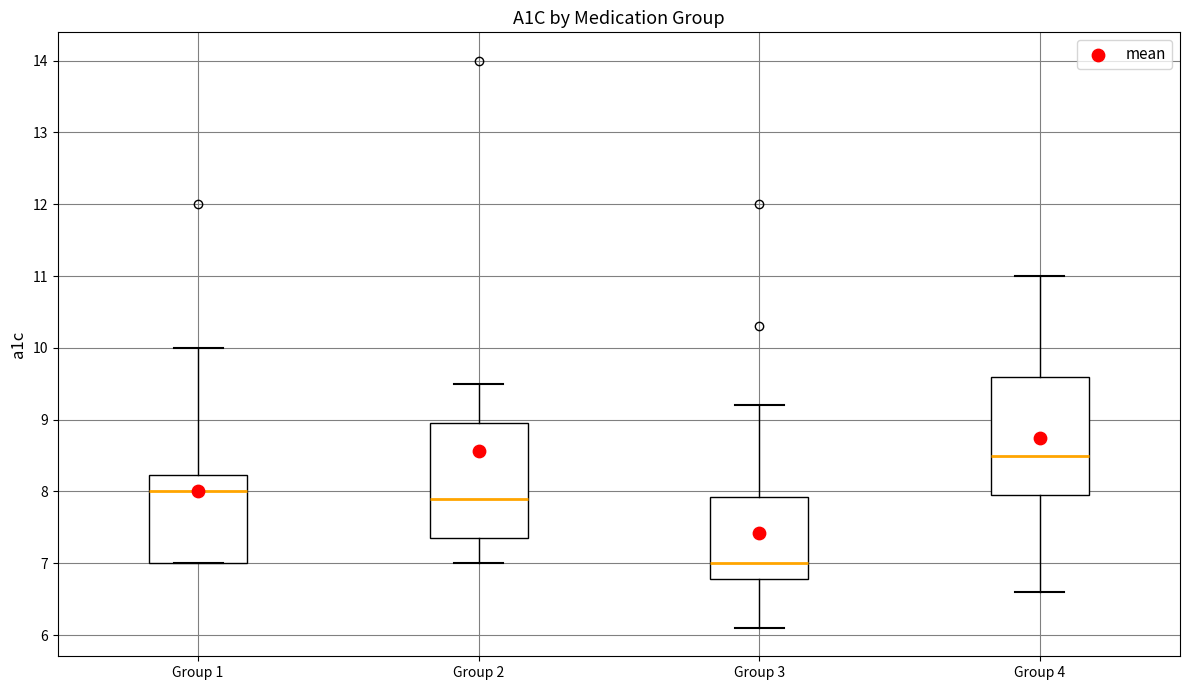

Reading left to right, read every box against the y-axis: the position of its median line, the range the box covers, and the ends of its whiskers. The values are not printed on the chart, so give them approximately, as read against the axis.

Group 1: median 8.0, box 7.0 to 8.2, whiskers 7.0 to 10.0
Group 2: median 7.9, box 7.4 to 9.0, whiskers 7.0 to 9.5
Group 3: median 7.0, box 6.8 to 7.9, whiskers 6.1 to 9.2
Group 4: median 8.5, box 8.0 to 9.6, whiskers 6.6 to 11.0